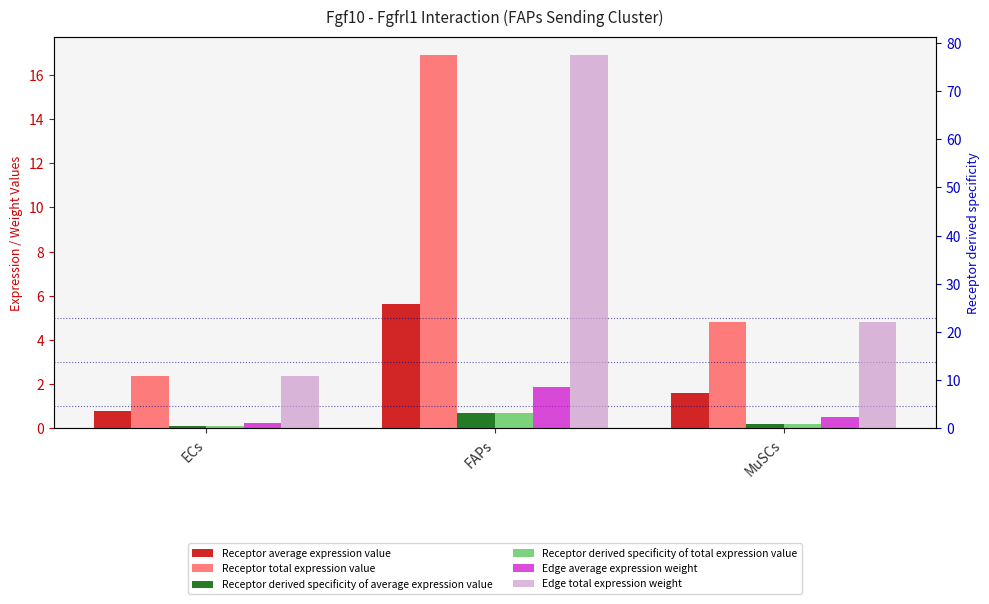

At which category is the sum across all series the highest?

FAPs